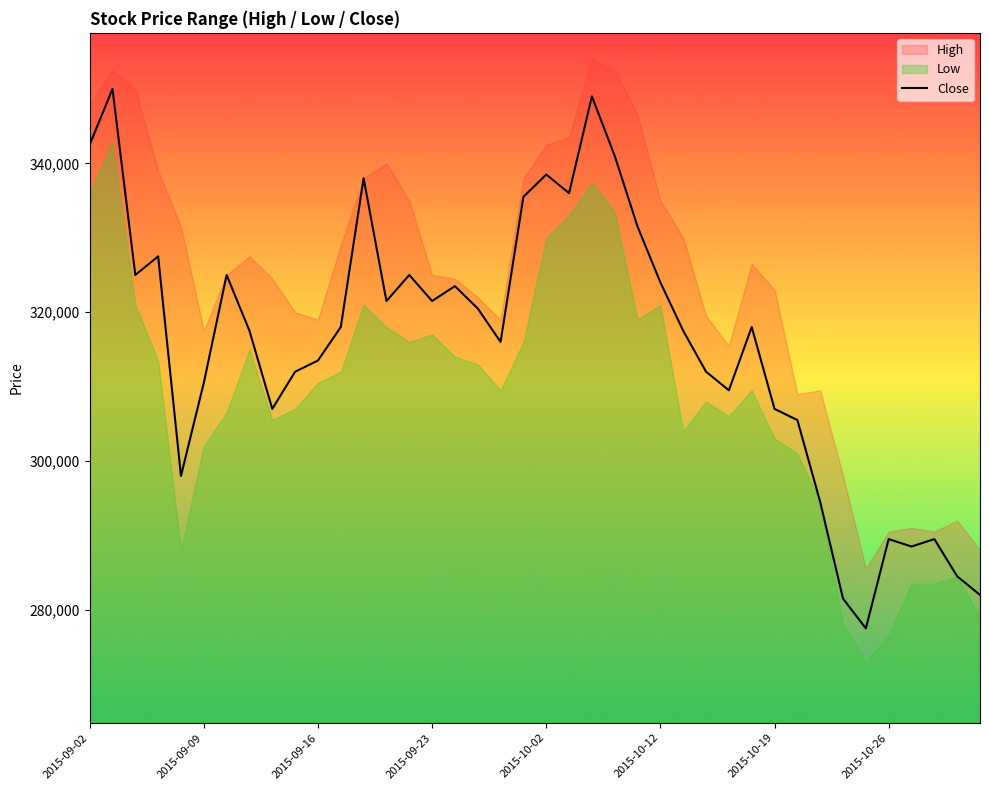

What is the minimum value for Close?

277500